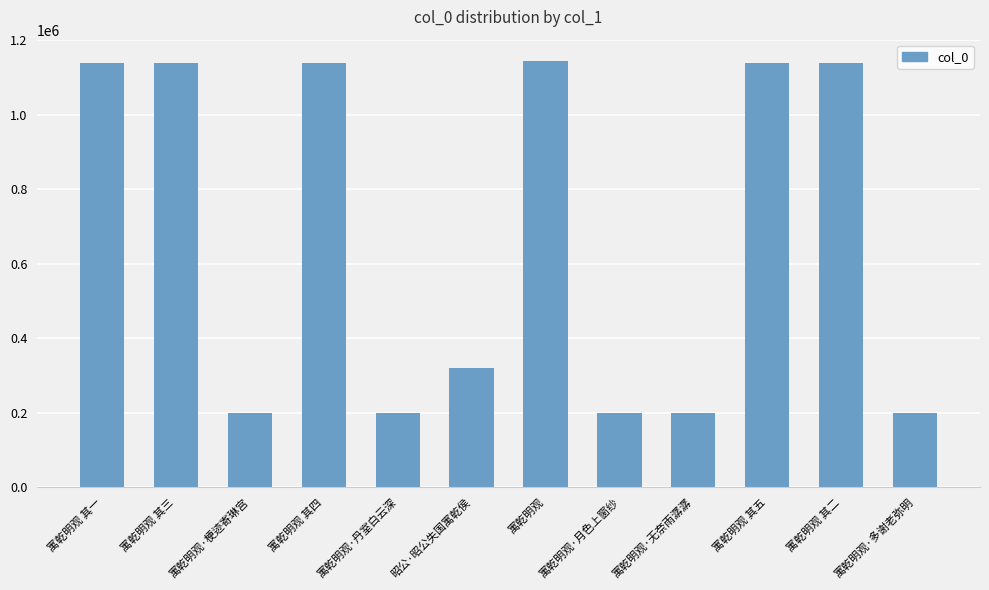

Between 寓乾明观 其二 and 寓乾明观·梗迹寄琳宫, which is larger?

寓乾明观 其二